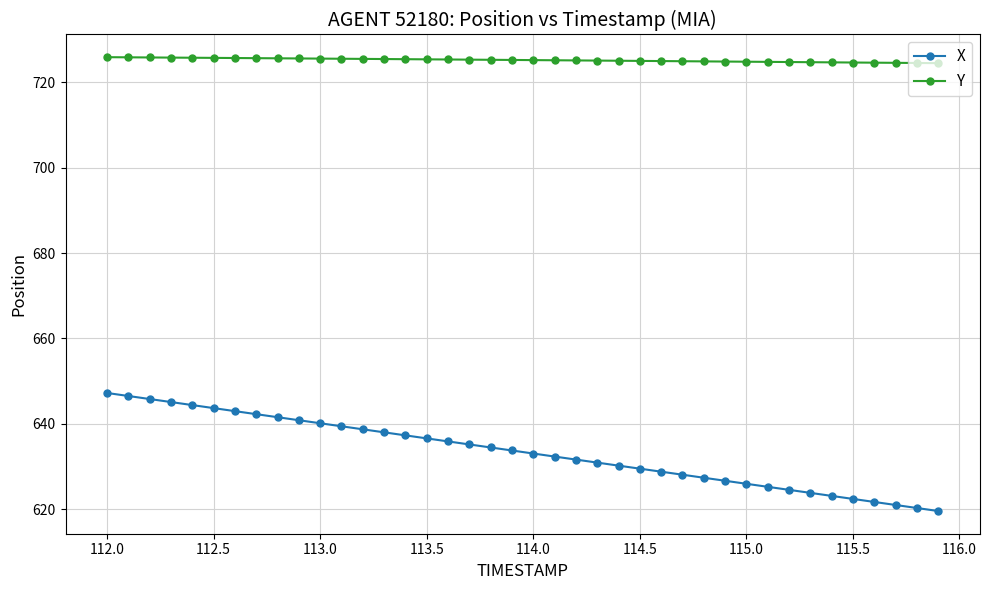

Count the number of categories in the chart.

40